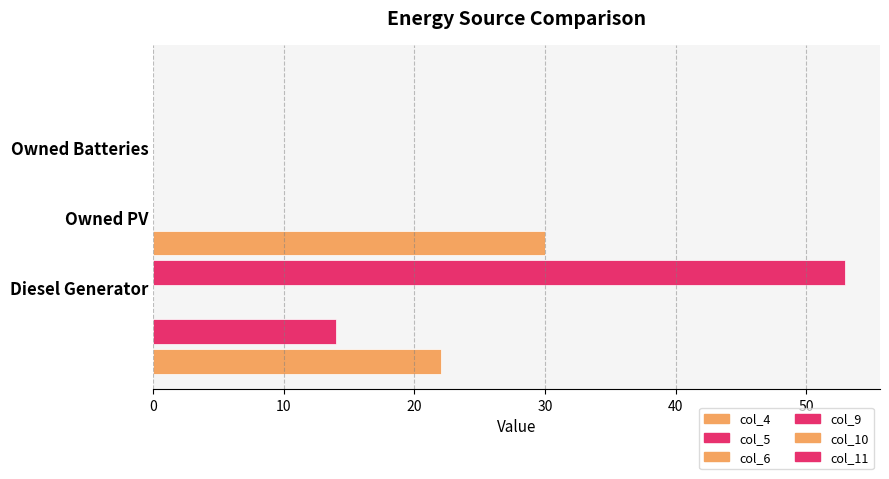

What is the greatest value displayed?

53.0